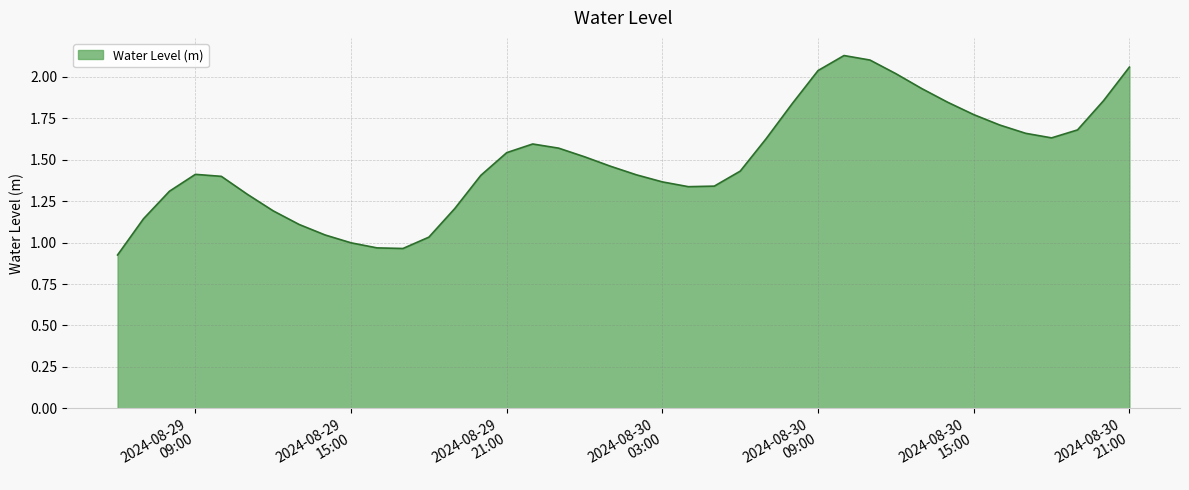

What is the difference between the maximum and minimum values?

1.2